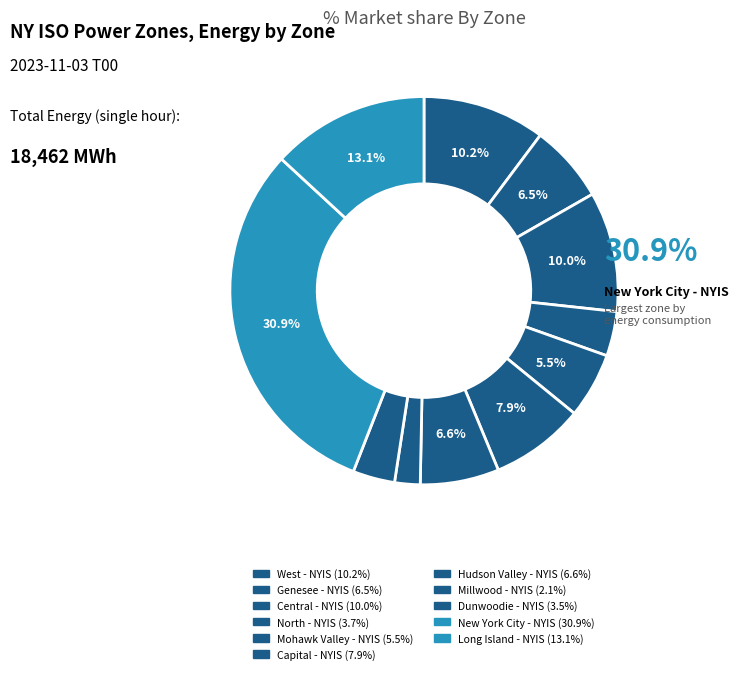

How many slices are in this pie chart?

11